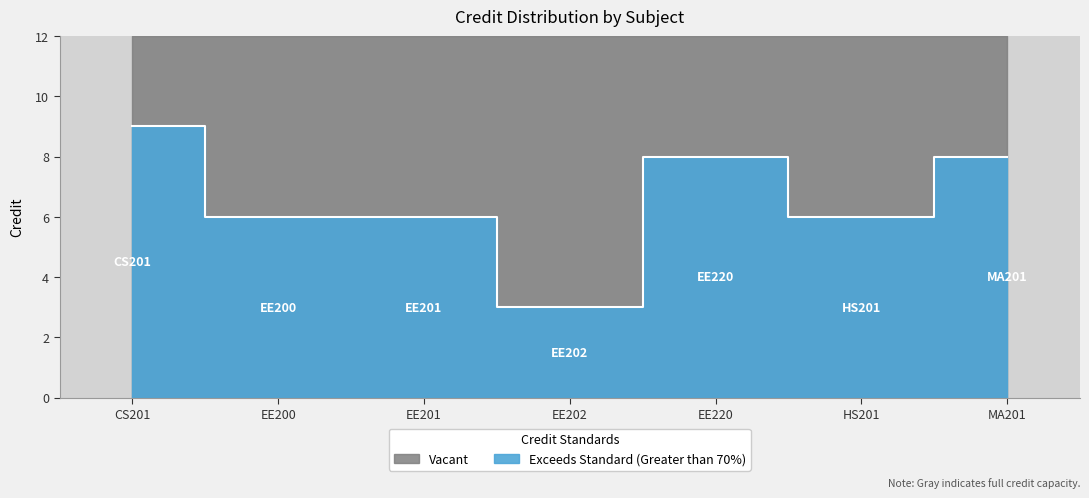

What is the ratio of the value at EE201 to the value at EE200?

1.0